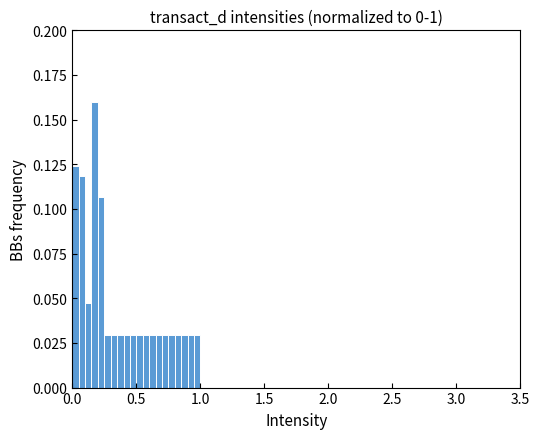

Around what value on the x-axis is the tallest bar? Give the approximate position of its centre, as read against the axis.

0.20